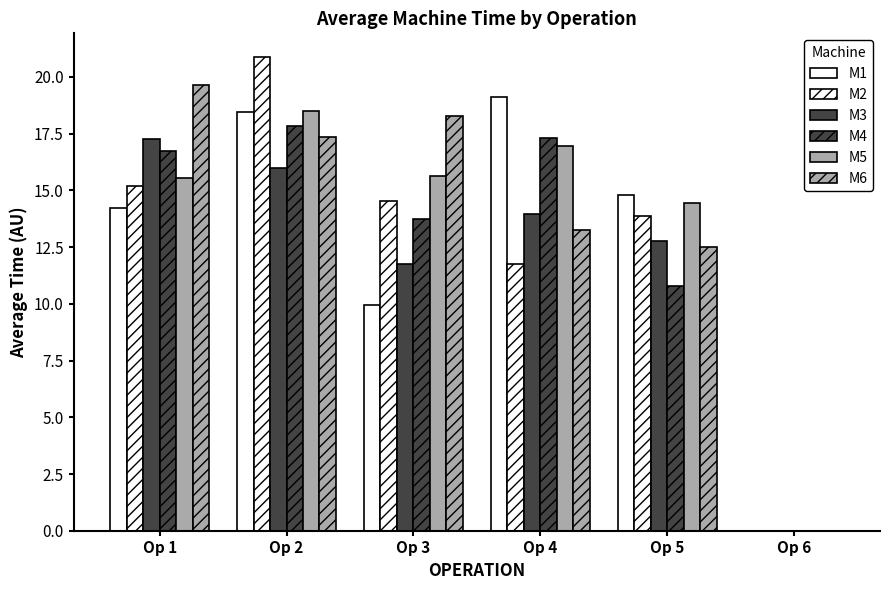

Reading left to right, what are all the values shown in this chart?

M1: Op 1=14.2	Op 2=18.5	Op 3=10.0	Op 4=19.1	Op 5=14.8	Op 6=0.0
M2: Op 1=15.2	Op 2=20.9	Op 3=14.5	Op 4=11.7	Op 5=13.9	Op 6=0.0
M3: Op 1=17.3	Op 2=16.0	Op 3=11.8	Op 4=14.0	Op 5=12.8	Op 6=0.0
M4: Op 1=16.7	Op 2=17.8	Op 3=13.7	Op 4=17.3	Op 5=10.8	Op 6=0.0
M5: Op 1=15.5	Op 2=18.5	Op 3=15.6	Op 4=16.9	Op 5=14.4	Op 6=0.0
M6: Op 1=19.6	Op 2=17.3	Op 3=18.3	Op 4=13.2	Op 5=12.5	Op 6=0.0